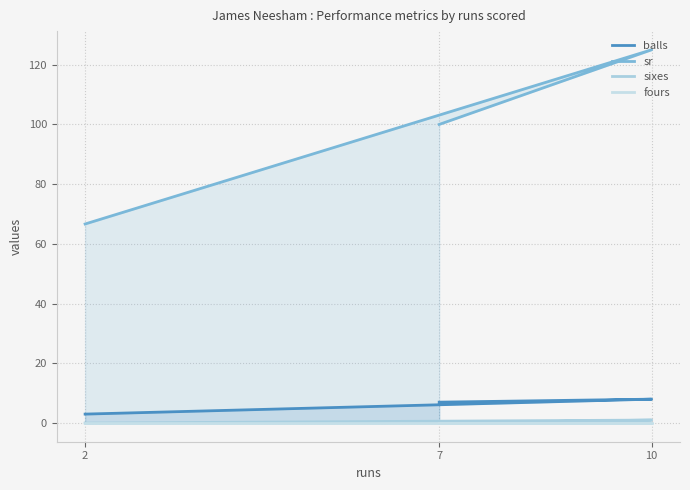

How many lines are shown in the chart?

4